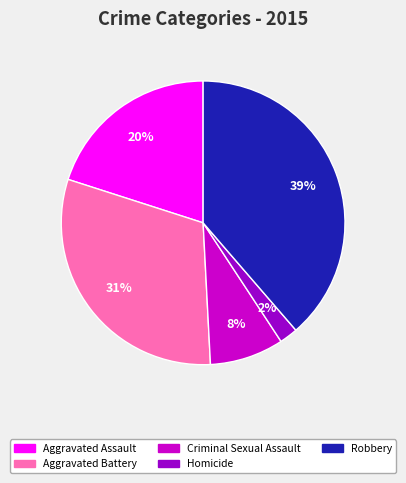

What percentage is the Aggravated Battery slice, to the nearest percent?

31%